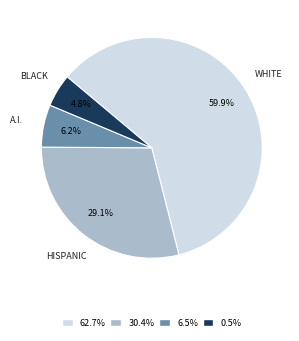

Is there a majority slice in this chart?

Yes